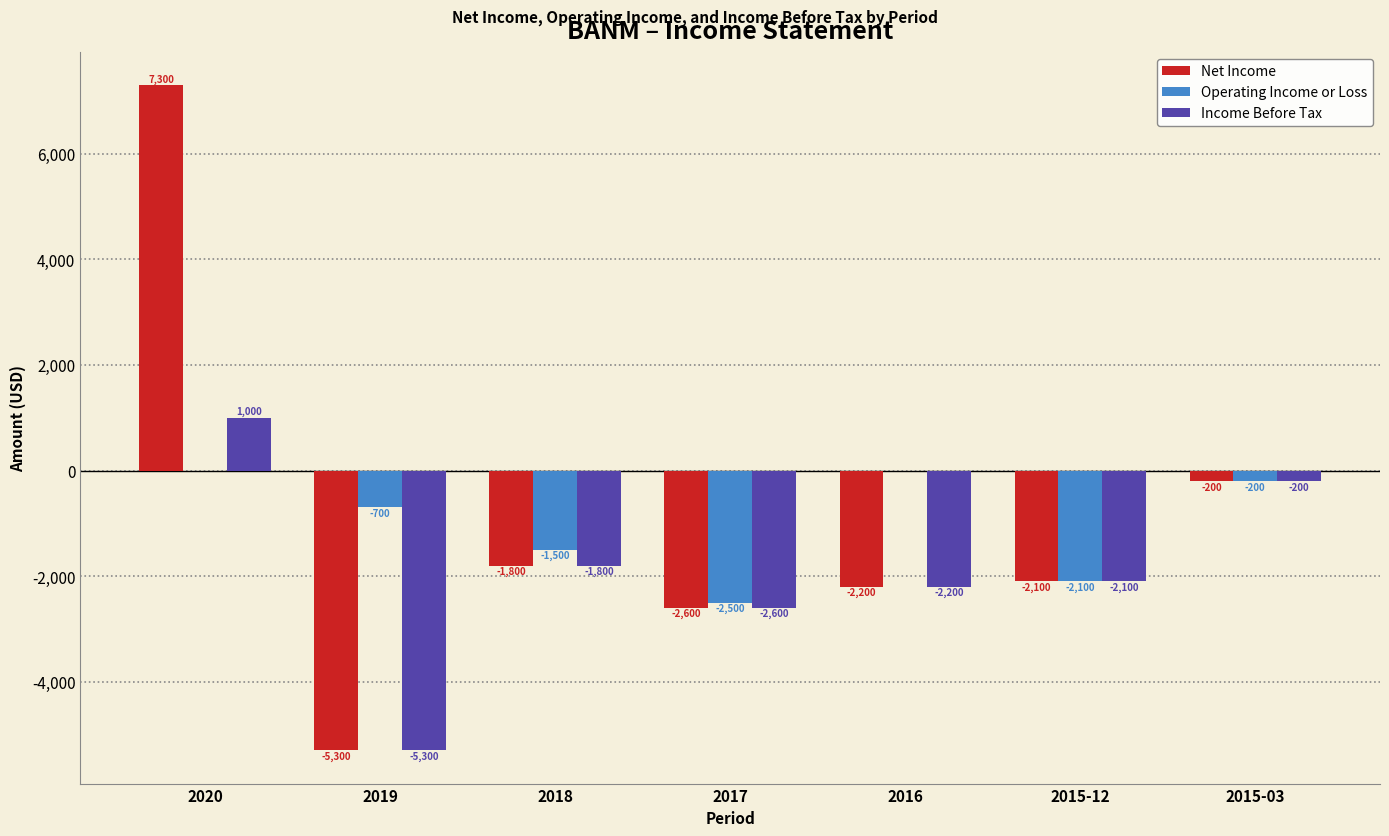

Which series changed the most between 2020 and 2016?

Net Income